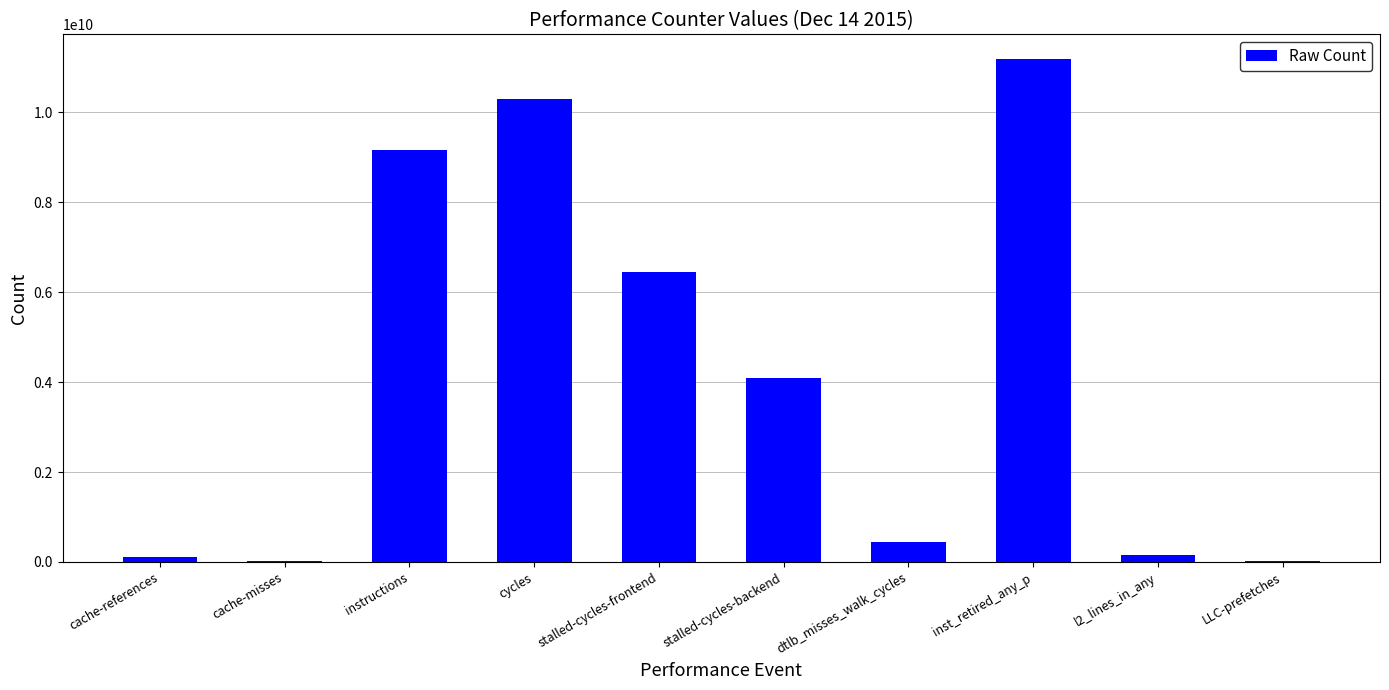

Where is the data nearest to the value 5595255249?

stalled-cycles-frontend